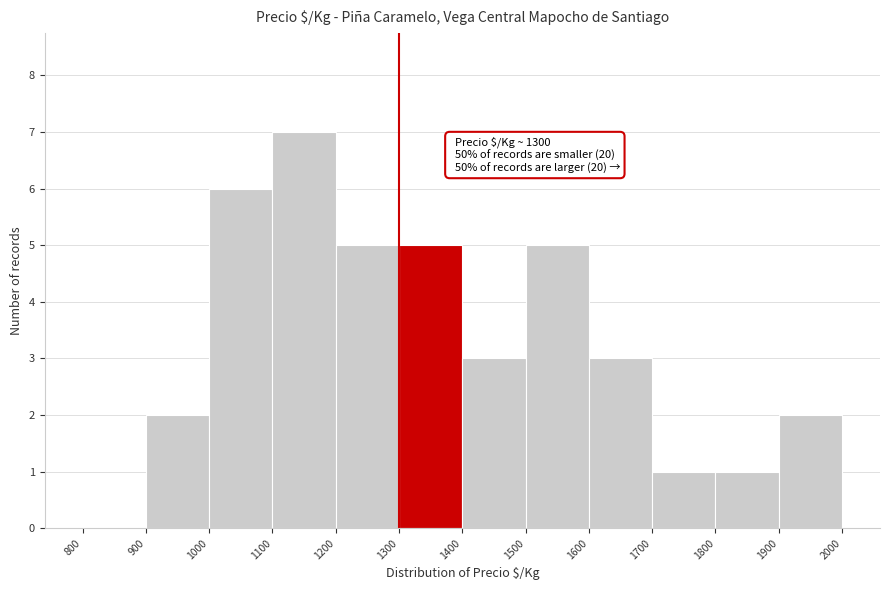

Over which range of the x-axis is the bar tallest?

1100 to 1200